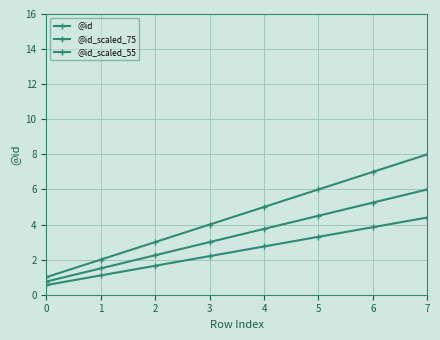

How many lines are shown in the chart?

3